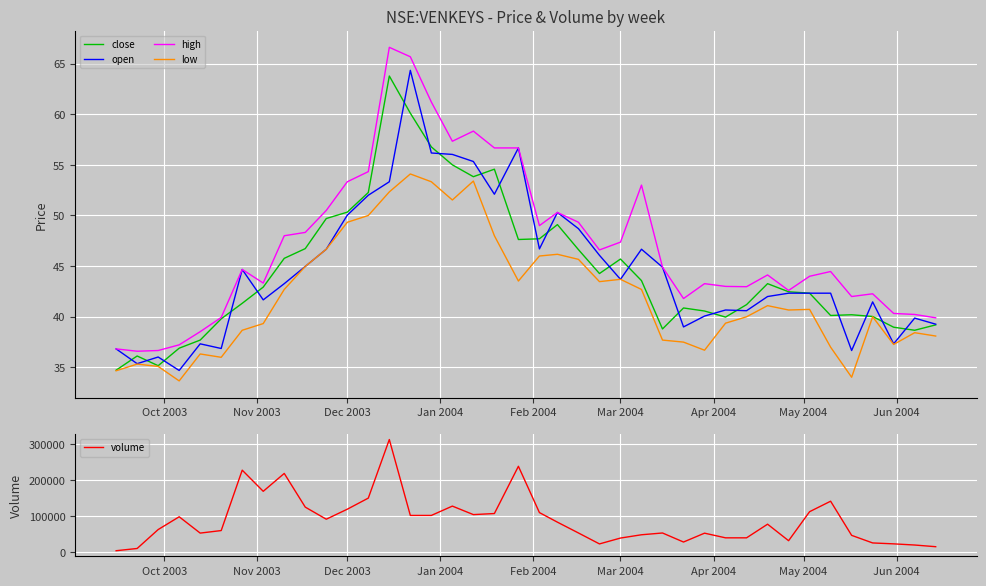

True or false: close and high cross at least once.

False